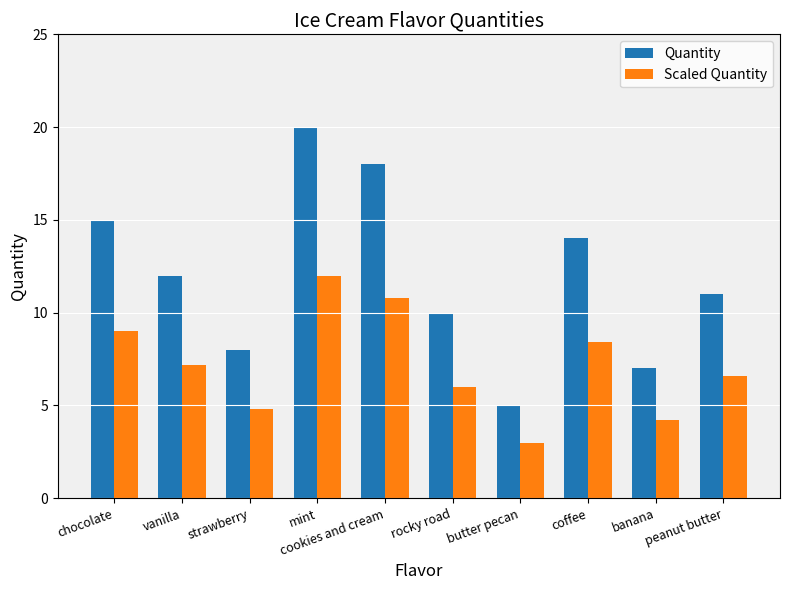

Which series has the largest range (max minus min)?

Quantity